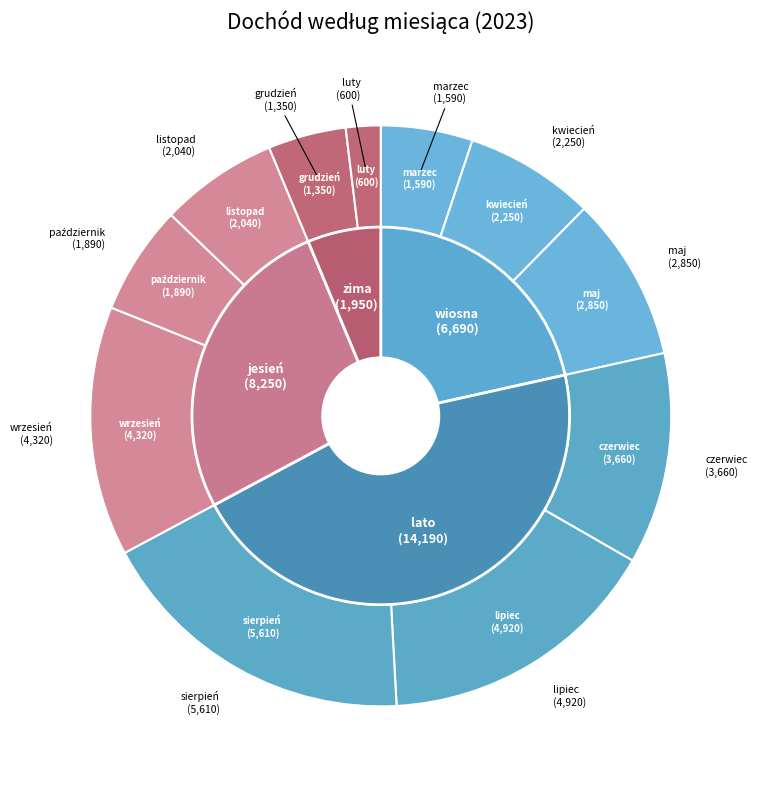

Rank the categories by value from lowest to highest.

luty, grudzień, marzec, październik, listopad, kwiecień, maj, czerwiec, wrzesień, lipiec, sierpień